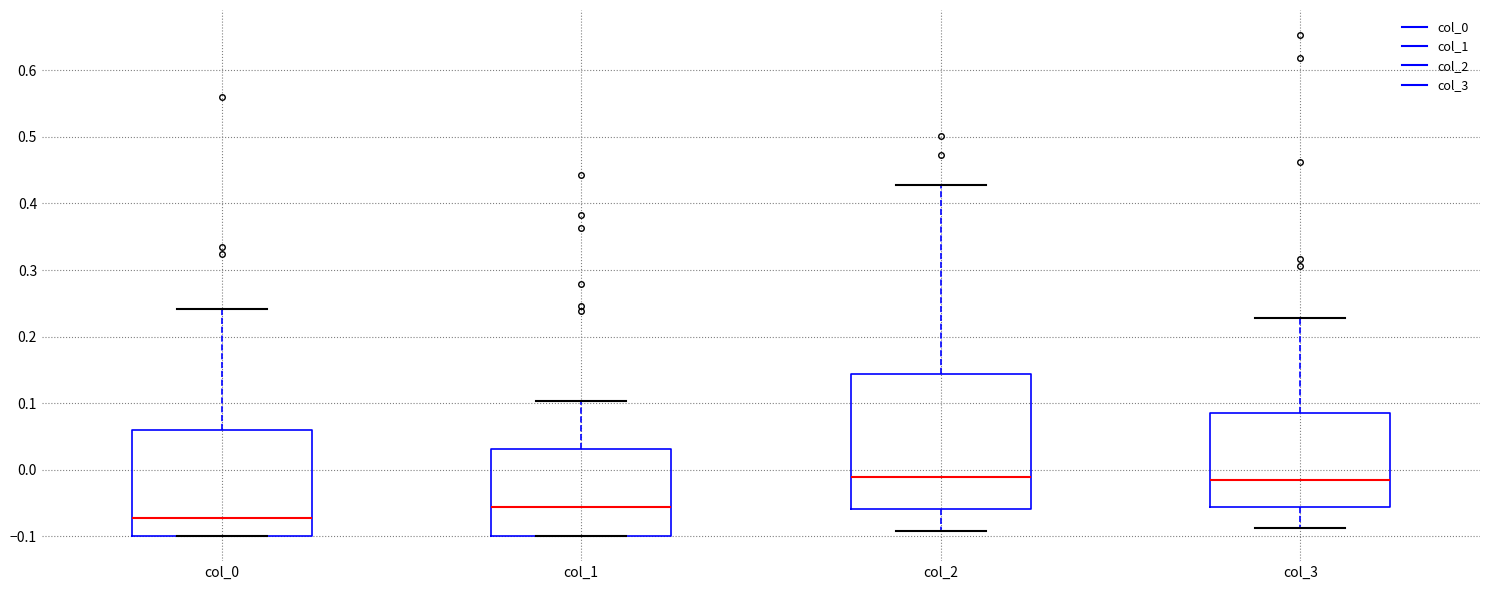

Which box is the tallest, from its lower edge to its upper edge?

col_2